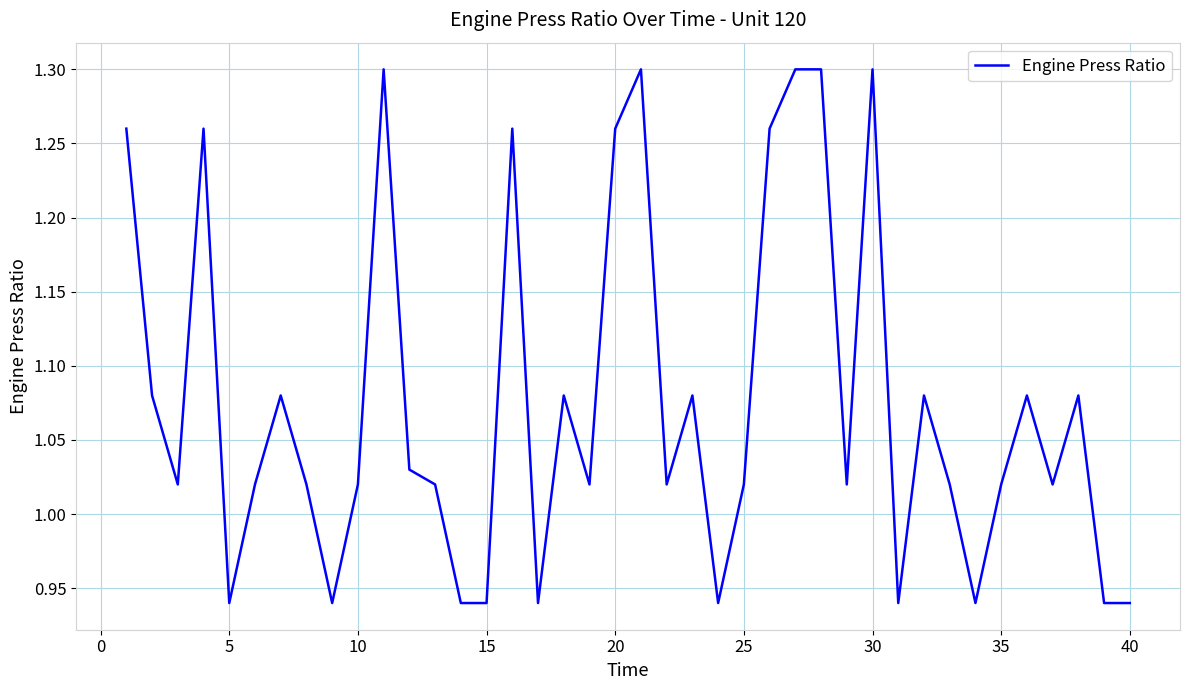

What is the difference between the maximum and minimum values?

0.4